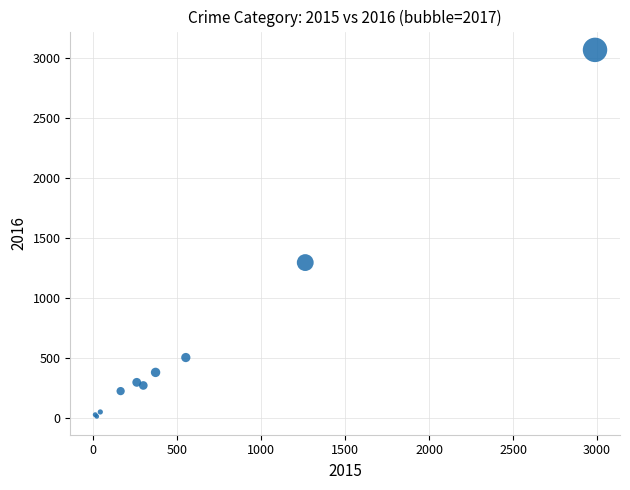

What Y value in the scatter plot is closest to 1542?

1297